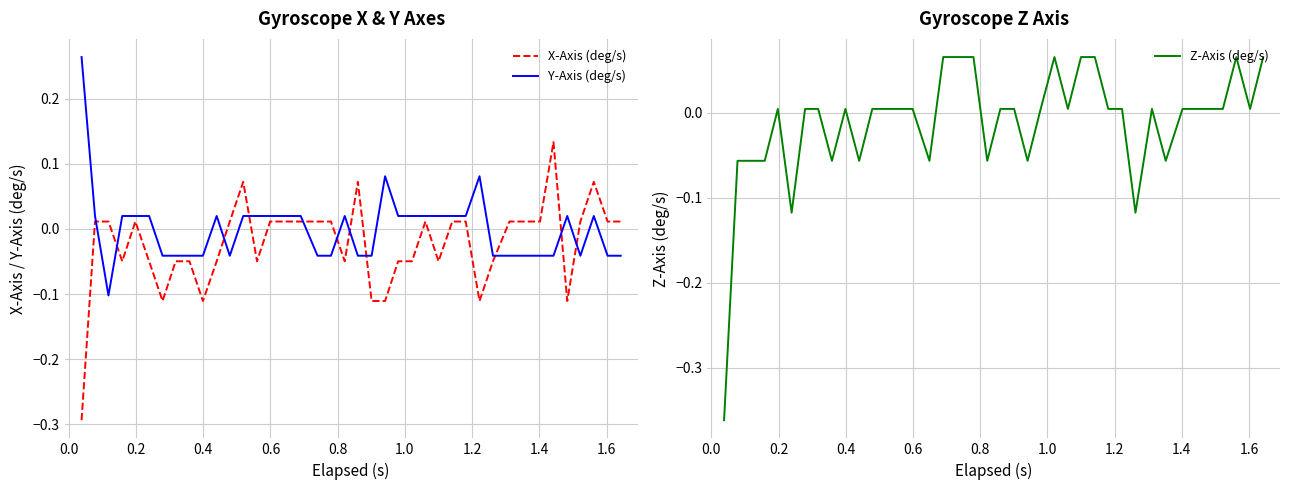

After their last crossing, which series has the higher values: X-Axis (deg/s) or Y-Axis (deg/s)?

X-Axis (deg/s)